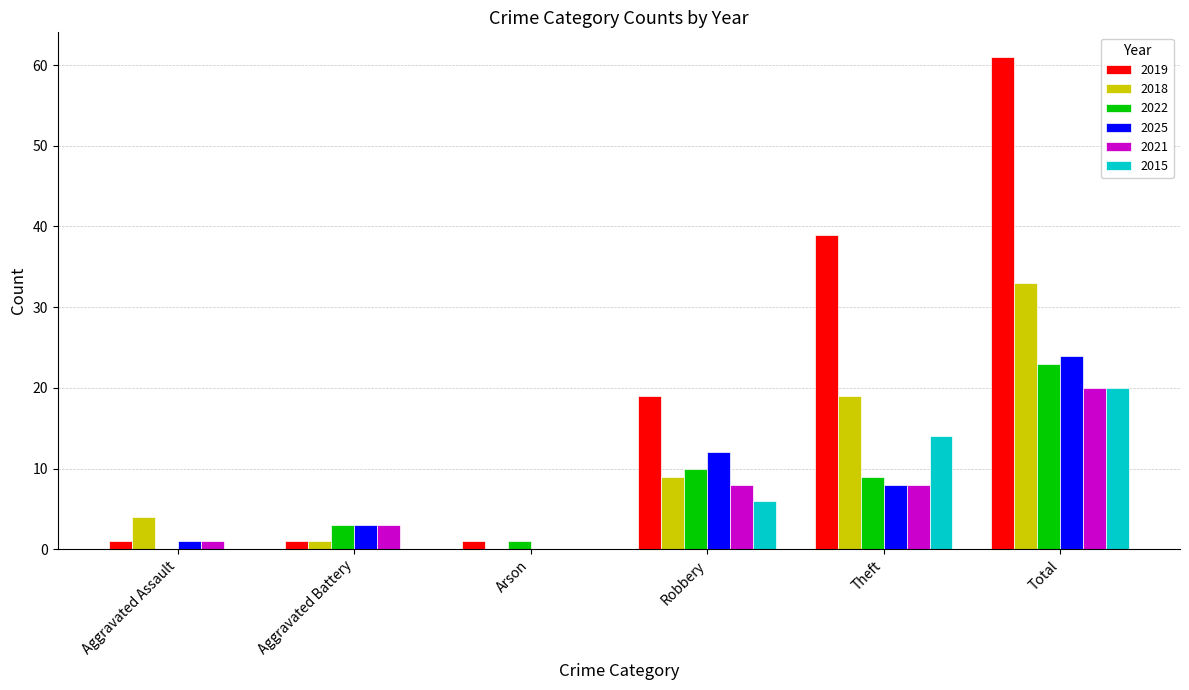

How many groups of bars are there?

6